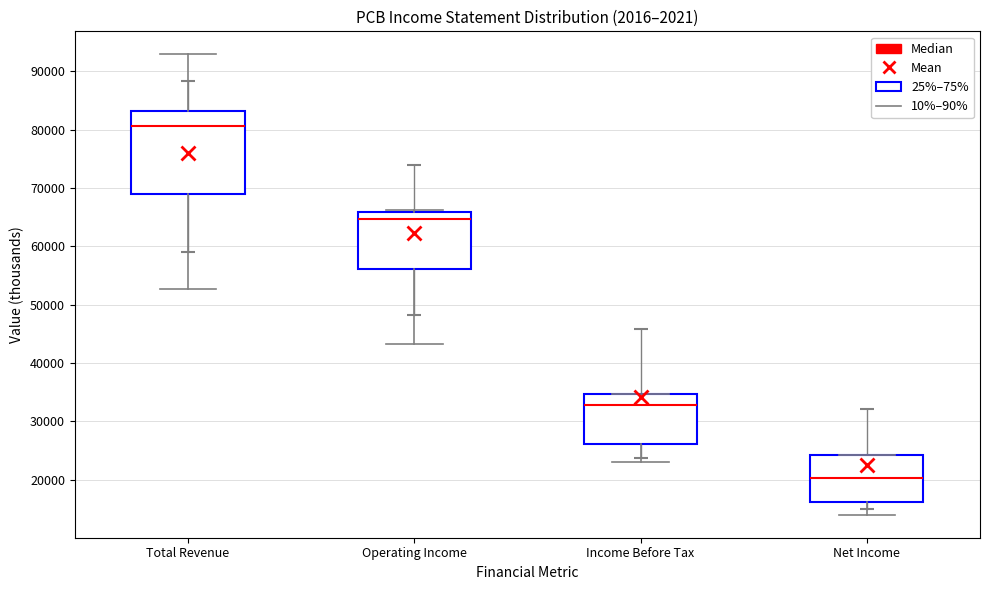

Where is the upper edge of the box for Operating Income on the y-axis? The values are not printed on the chart, so give them approximately, as read against the axis.

66000